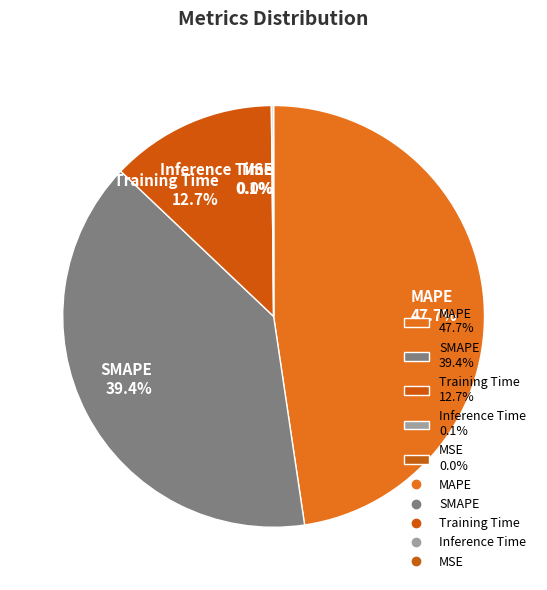

Is the sum of MAPE 47.7% and Training Time 12.7% greater than half?

Yes